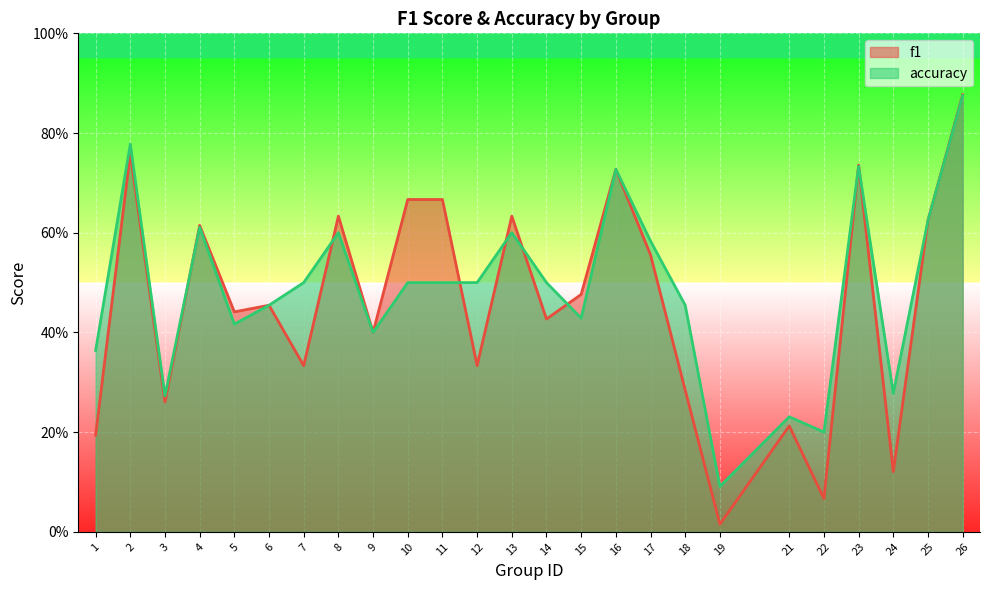

What is the difference between the second highest and second lowest values in the accuracy series?

0.6